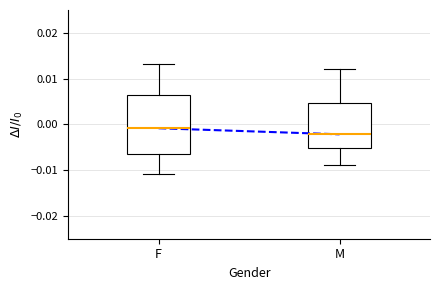

Reading left to right, read every box against the y-axis: the position of its median line, the range the box covers, and the ends of its whiskers. The values are not printed on the chart, so give them approximately, as read against the axis.

F: median -0.001, box -0.006 to 0.006, whiskers -0.011 to 0.013
M: median -0.002, box -0.005 to 0.005, whiskers -0.009 to 0.012